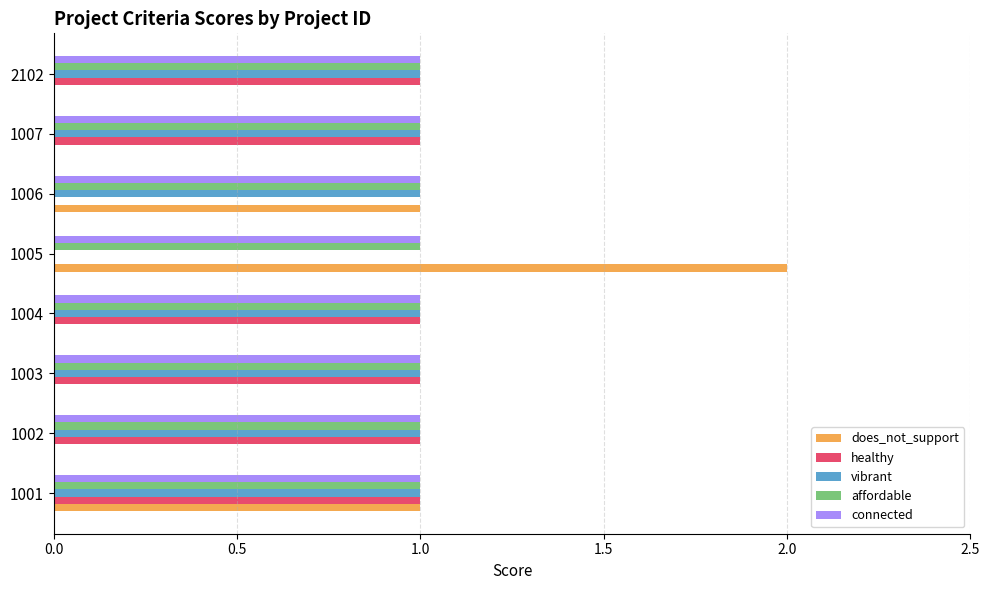

What is the total value across all series at 1002?

4